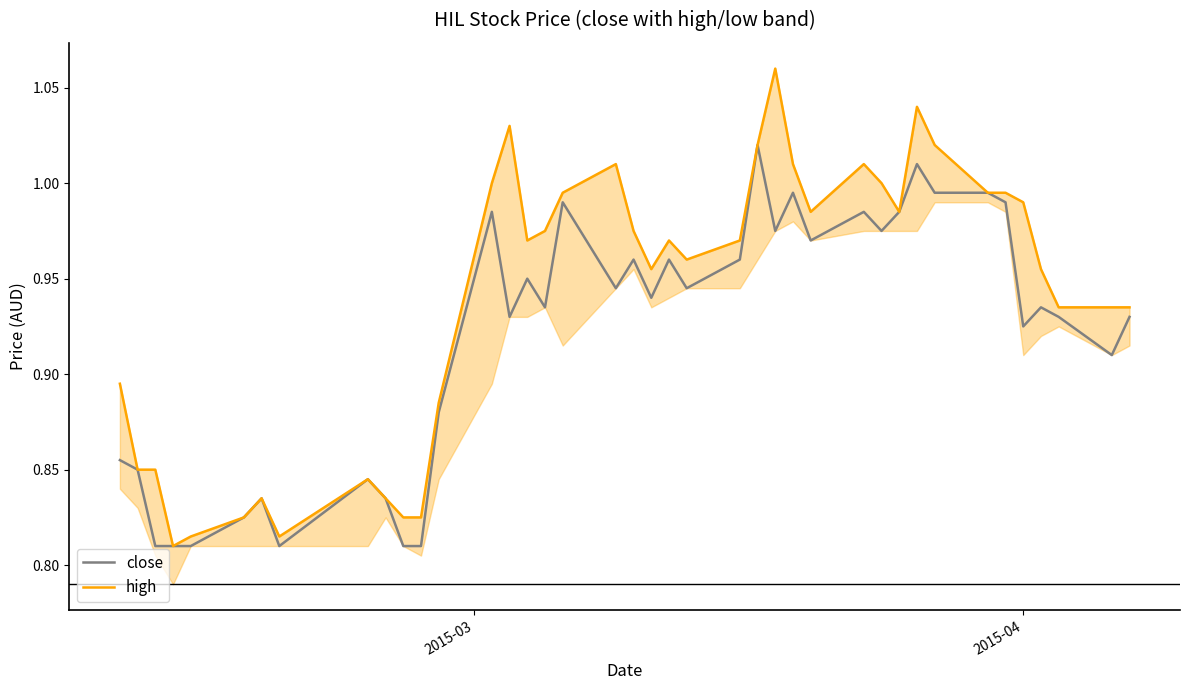

How many data points does each series have?

40